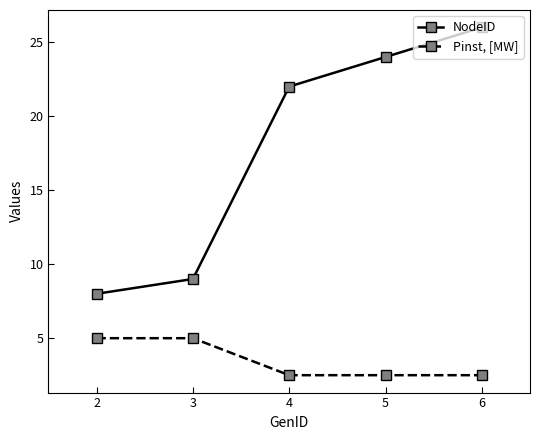

How many data points does each series have?

5